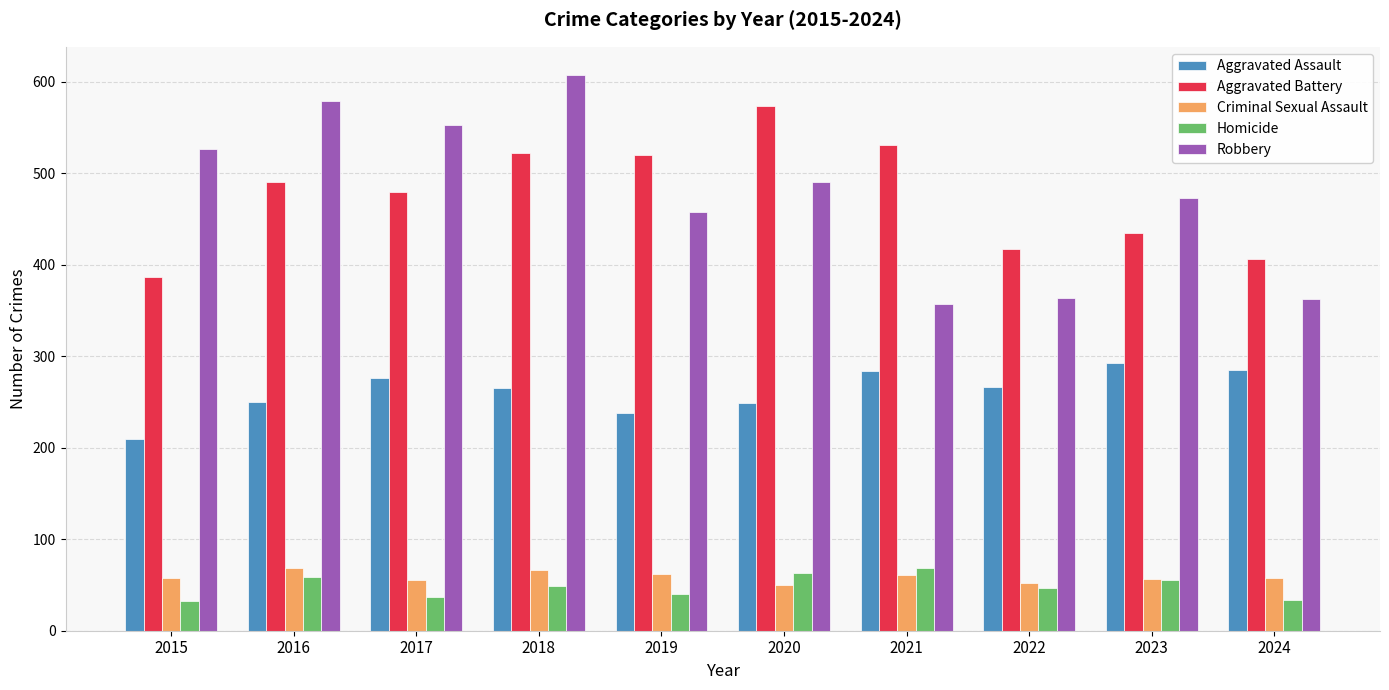

How many distinct data groups are displayed?

5